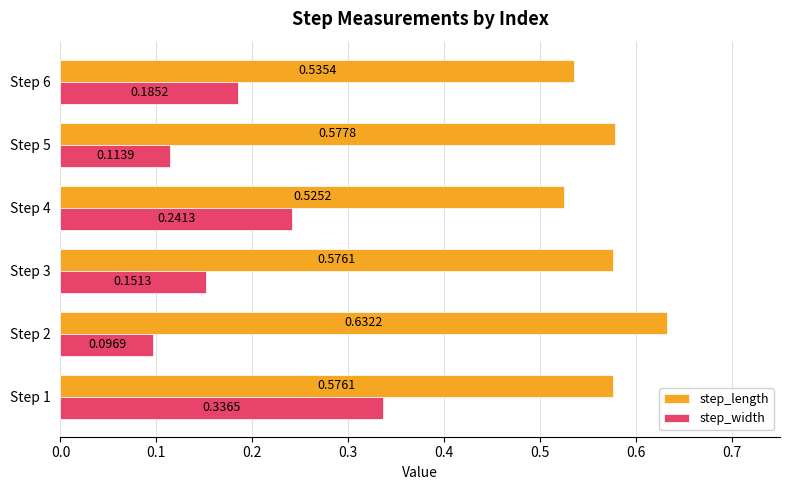

Rank the series by their maximum value, from lowest to highest.

step_width, step_length